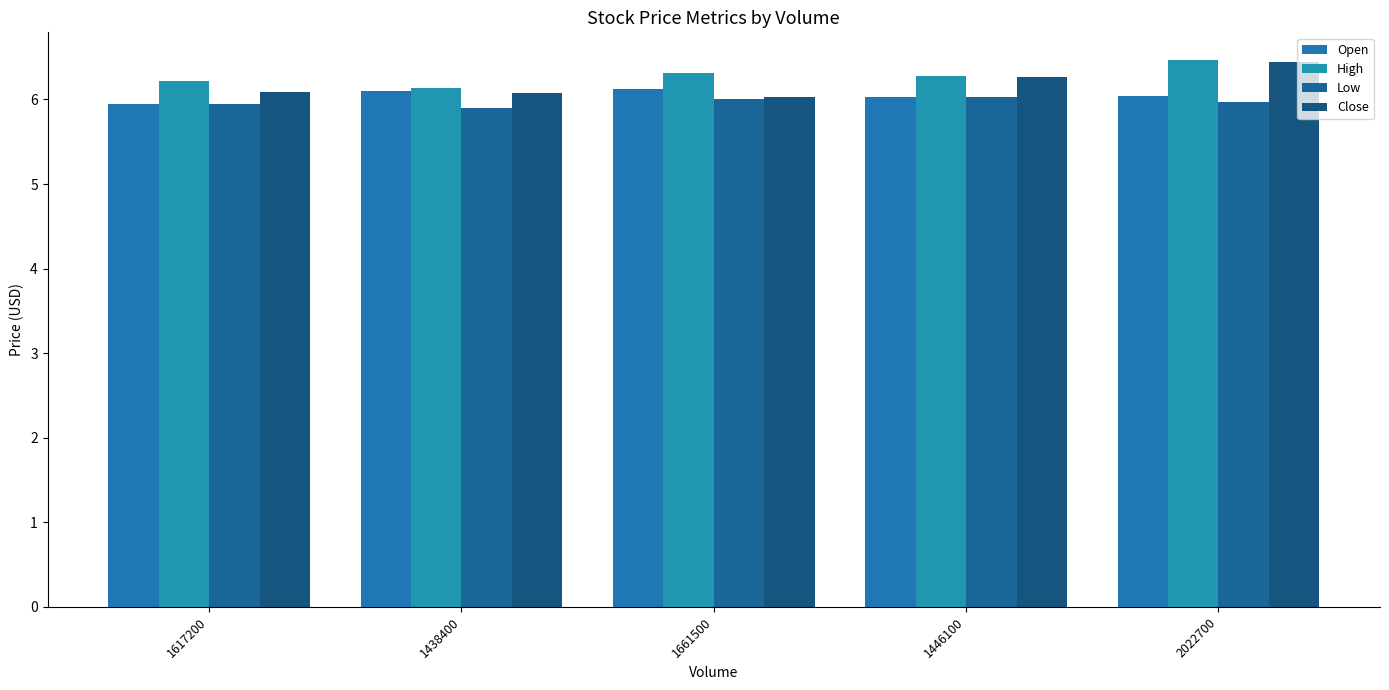

Reading right to left, list all the values displayed in this chart.

Open: 6.0	6.0	6.1	6.1	5.9
High: 6.5	6.3	6.3	6.1	6.2
Low: 6.0	6.0	6.0	5.9	5.9
Close: 6.4	6.3	6.0	6.1	6.1